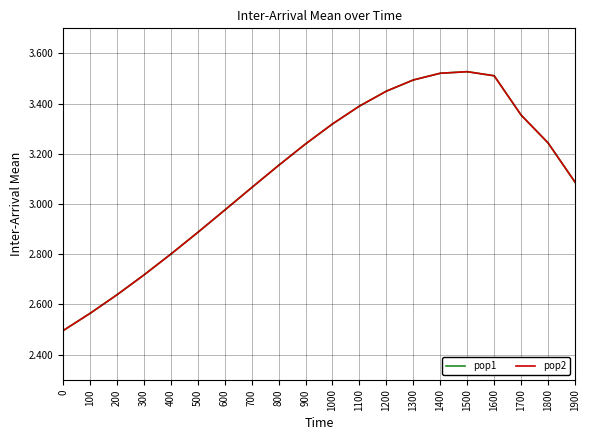

Is this an area chart (filled region under the line)?

No